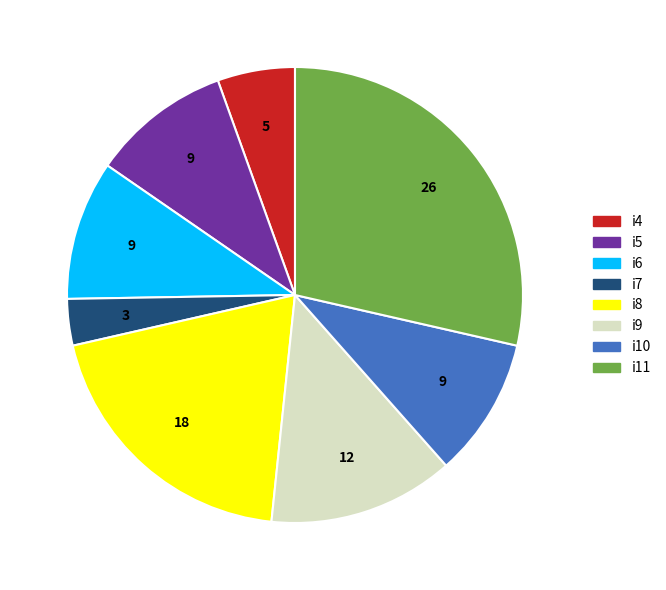

How many segments does this pie chart have?

8